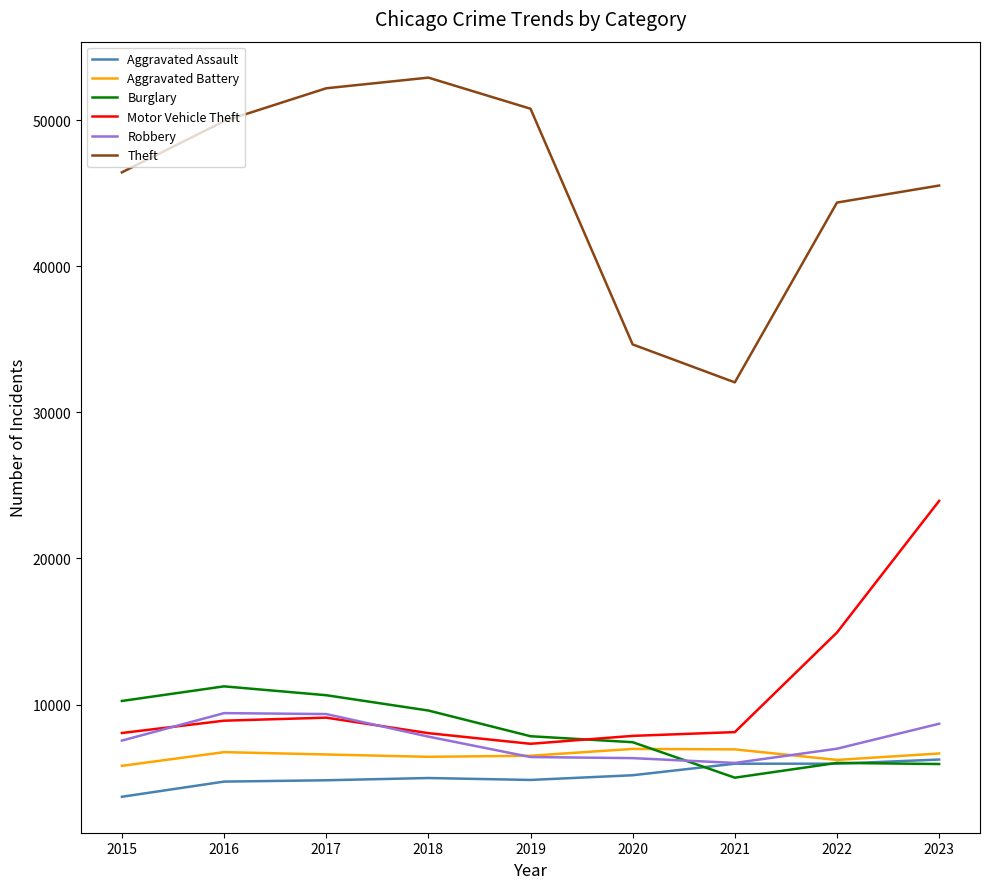

Which series has the widest spread of values?

Theft